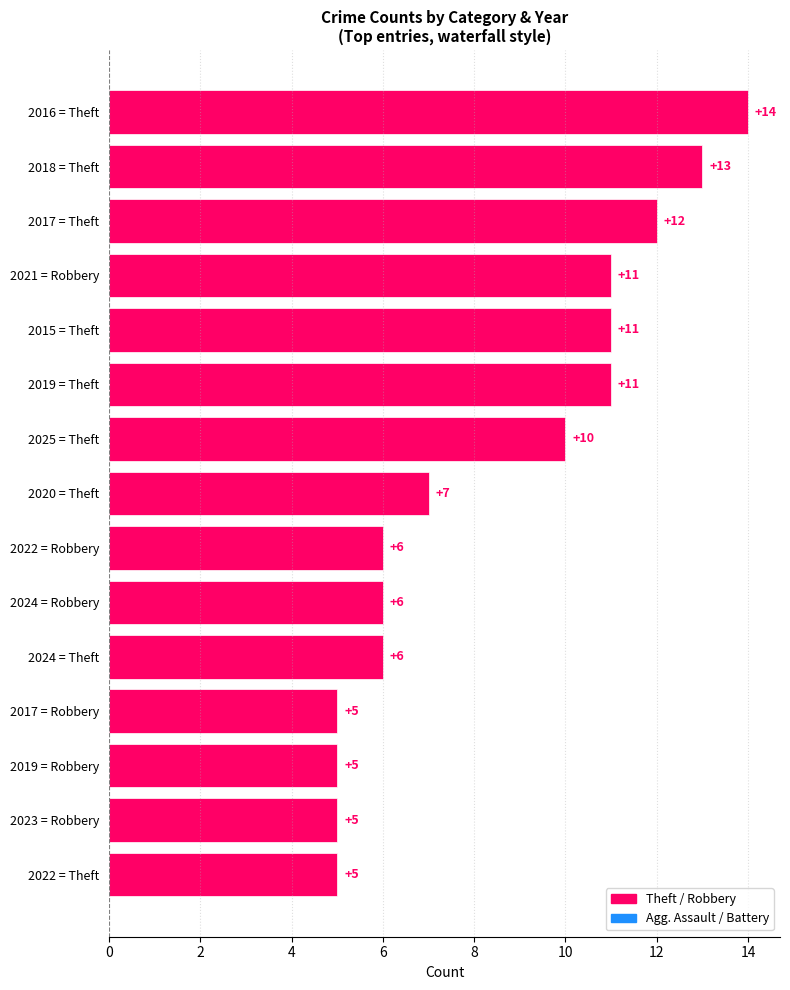

Reading top to bottom, what are all the values shown in this chart?

14	13	12	11	11	11	10	7	6	6	6	5	5	5	5